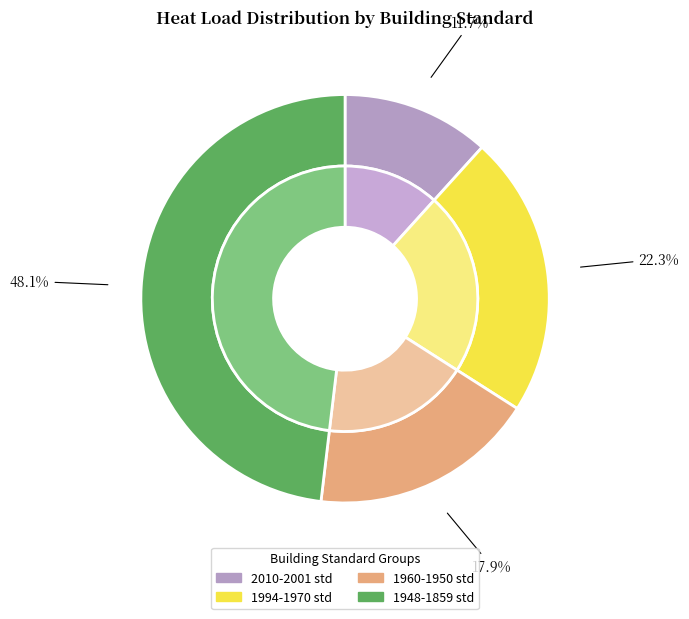

Between 1859_standard and 2001_standard, which is larger?

1859_standard